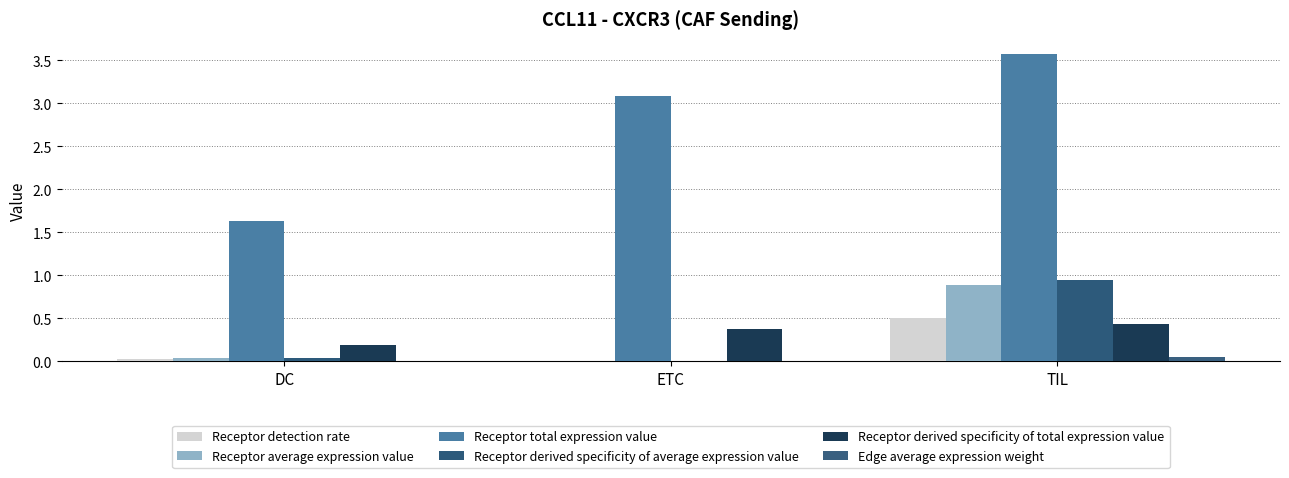

How many distinct data groups are displayed?

6